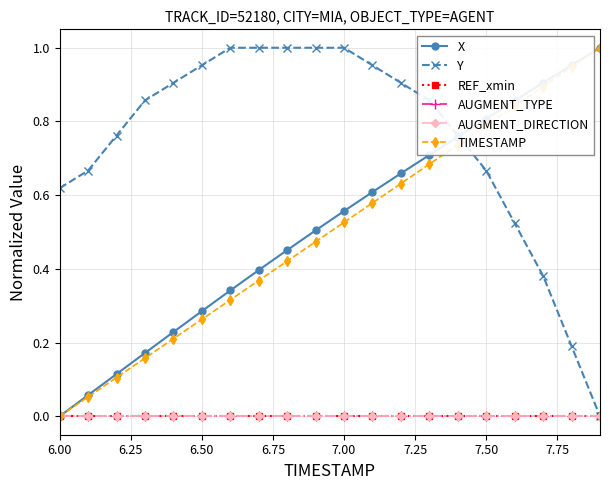

Does the chart have visible grid lines?

Yes